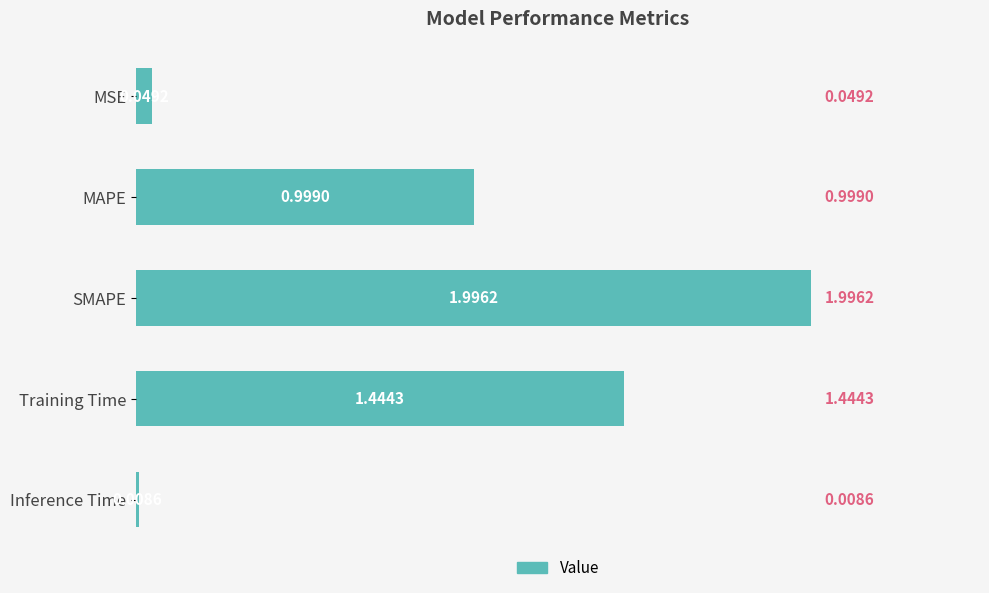

Which has a higher value, MAPE or SMAPE?

SMAPE